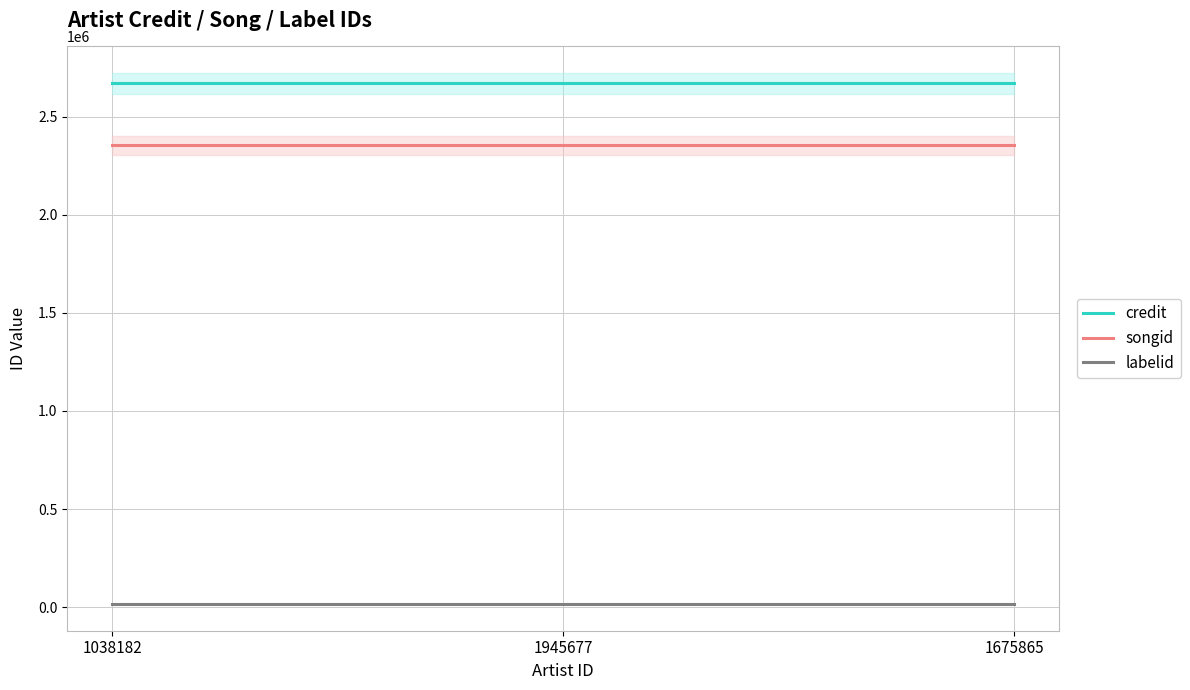

Which category has the highest value in the songid series?

1038182